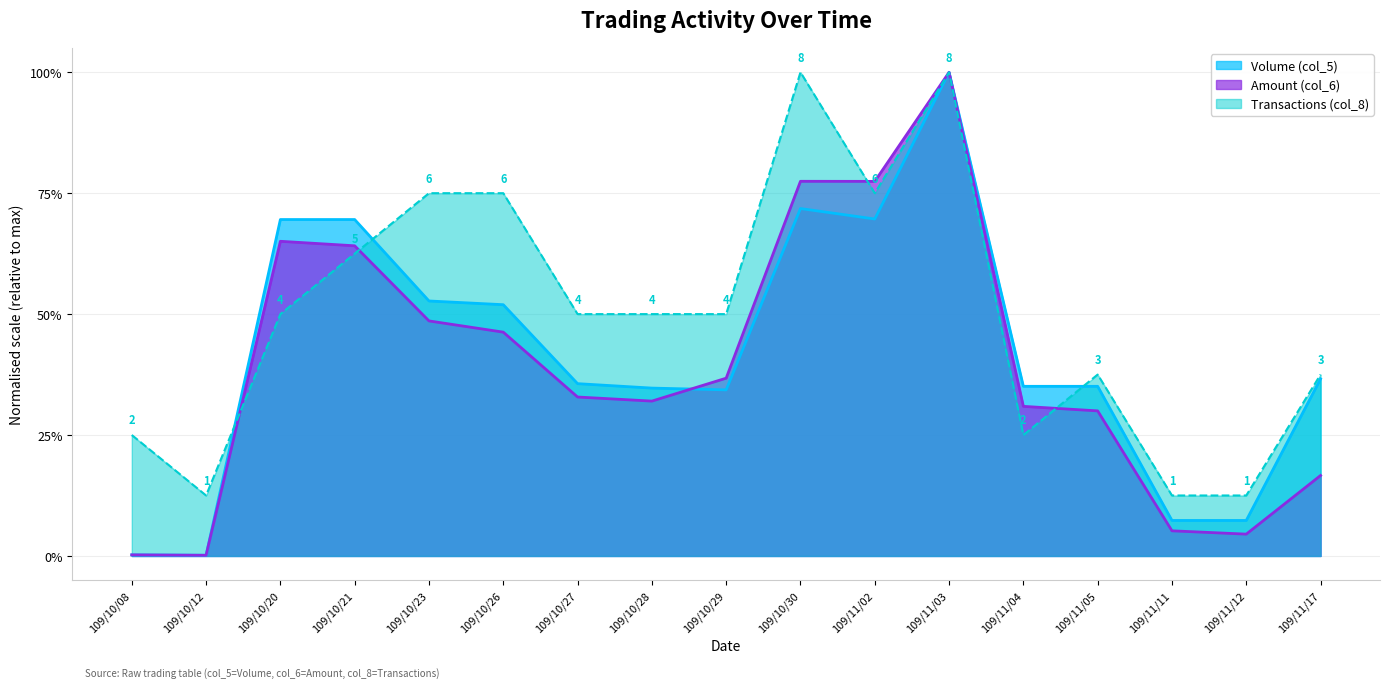

Reading left to right, what are all the values shown in this chart?

Volume (col_5): 109/10/08=0.0	109/10/12=0.0	109/10/20=0.7	109/10/21=0.7	109/10/23=0.5	109/10/26=0.5	109/10/27=0.4	109/10/28=0.3	109/10/29=0.3	109/10/30=0.7	109/11/02=0.7	109/11/03=1.0	109/11/04=0.4	109/11/05=0.4	109/11/11=0.1	109/11/12=0.1	109/11/17=0.4
Amount (col_6): 109/10/08=0.0	109/10/12=0.0	109/10/20=0.7	109/10/21=0.6	109/10/23=0.5	109/10/26=0.5	109/10/27=0.3	109/10/28=0.3	109/10/29=0.4	109/10/30=0.8	109/11/02=0.8	109/11/03=1.0	109/11/04=0.3	109/11/05=0.3	109/11/11=0.1	109/11/12=0.0	109/11/17=0.2
Transactions (col_8): 109/10/08=0.2	109/10/12=0.1	109/10/20=0.5	109/10/21=0.6	109/10/23=0.8	109/10/26=0.8	109/10/27=0.5	109/10/28=0.5	109/10/29=0.5	109/10/30=1.0	109/11/02=0.8	109/11/03=1.0	109/11/04=0.2	109/11/05=0.4	109/11/11=0.1	109/11/12=0.1	109/11/17=0.4